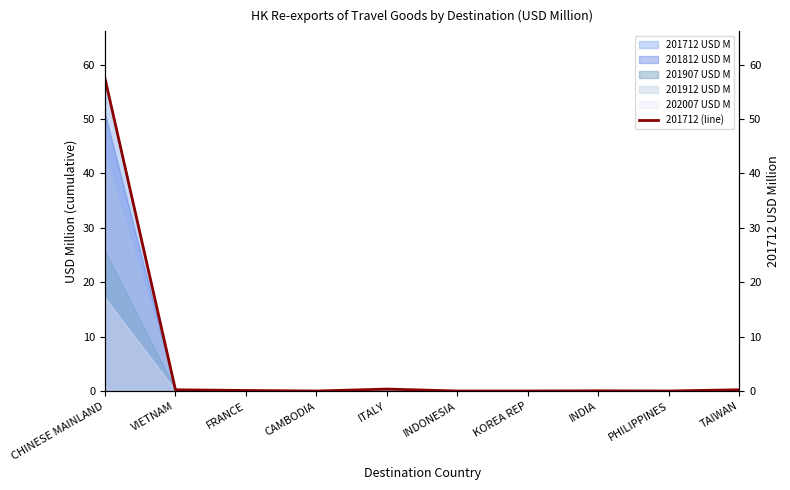

What is the difference between the maximum and minimum values?

57.4